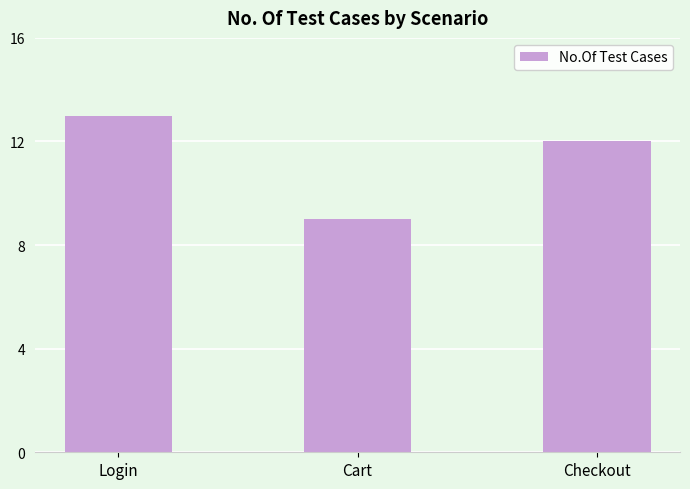

What is the label of the 2nd bar from the left?

Cart